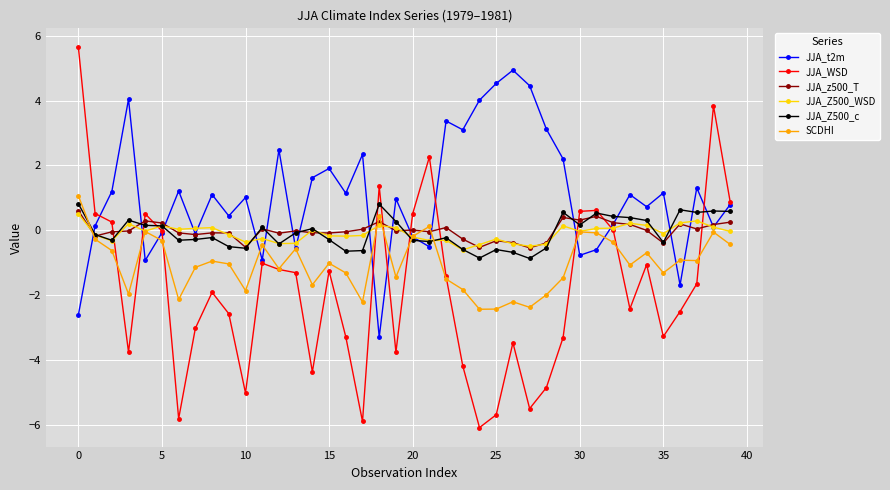

What is the minimum value for JJA_WSD?

-6.1